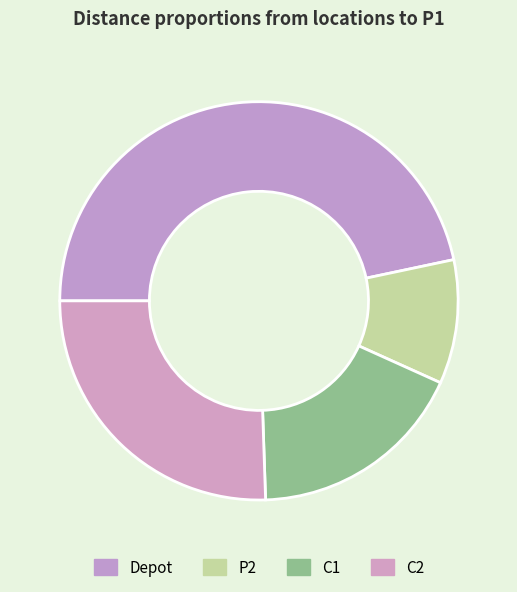

How many segments does this pie chart have?

4